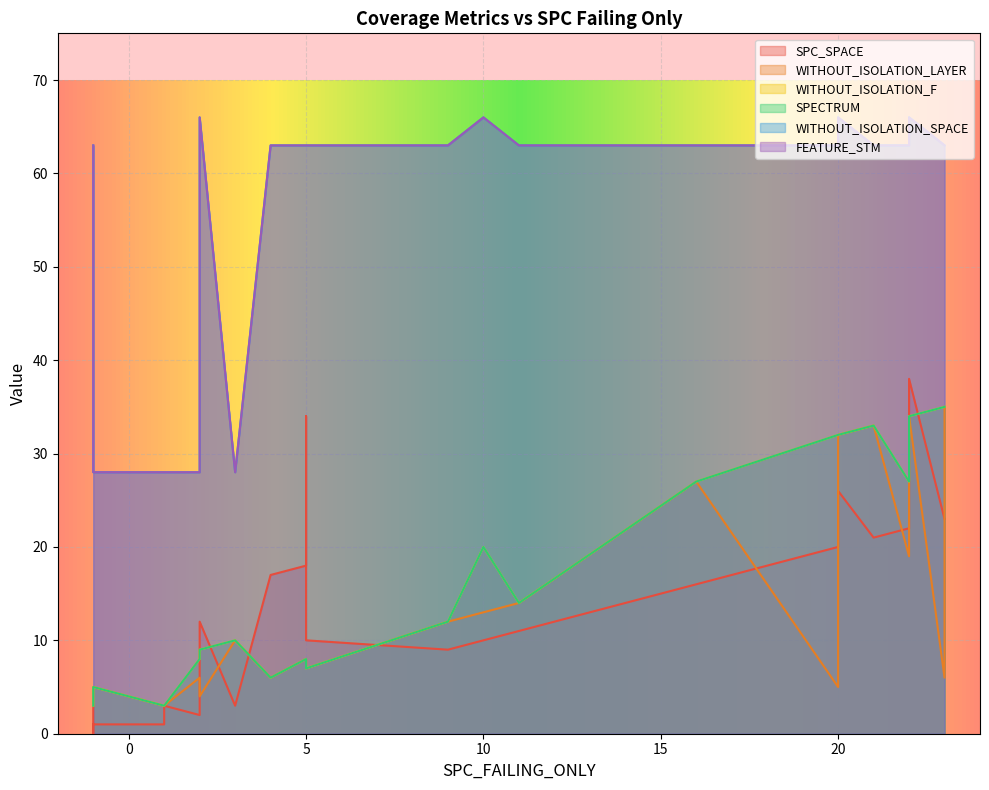

How many times do SPECTRUM and SPC_SPACE cross each other?

8